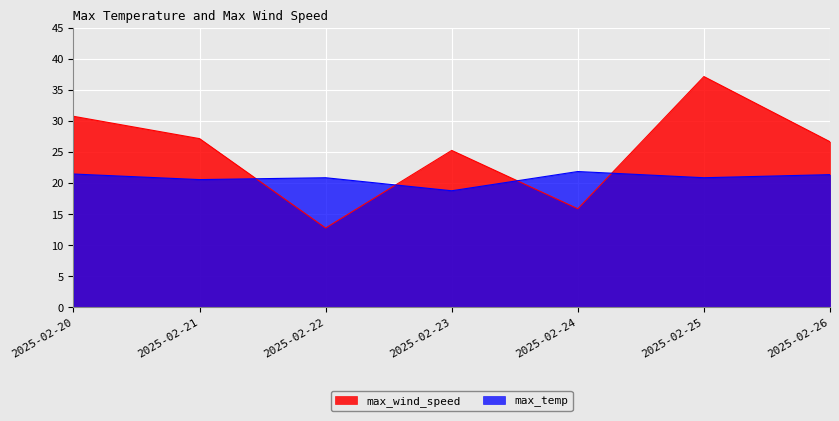

At how many categories does at least one series exceed 33?

1